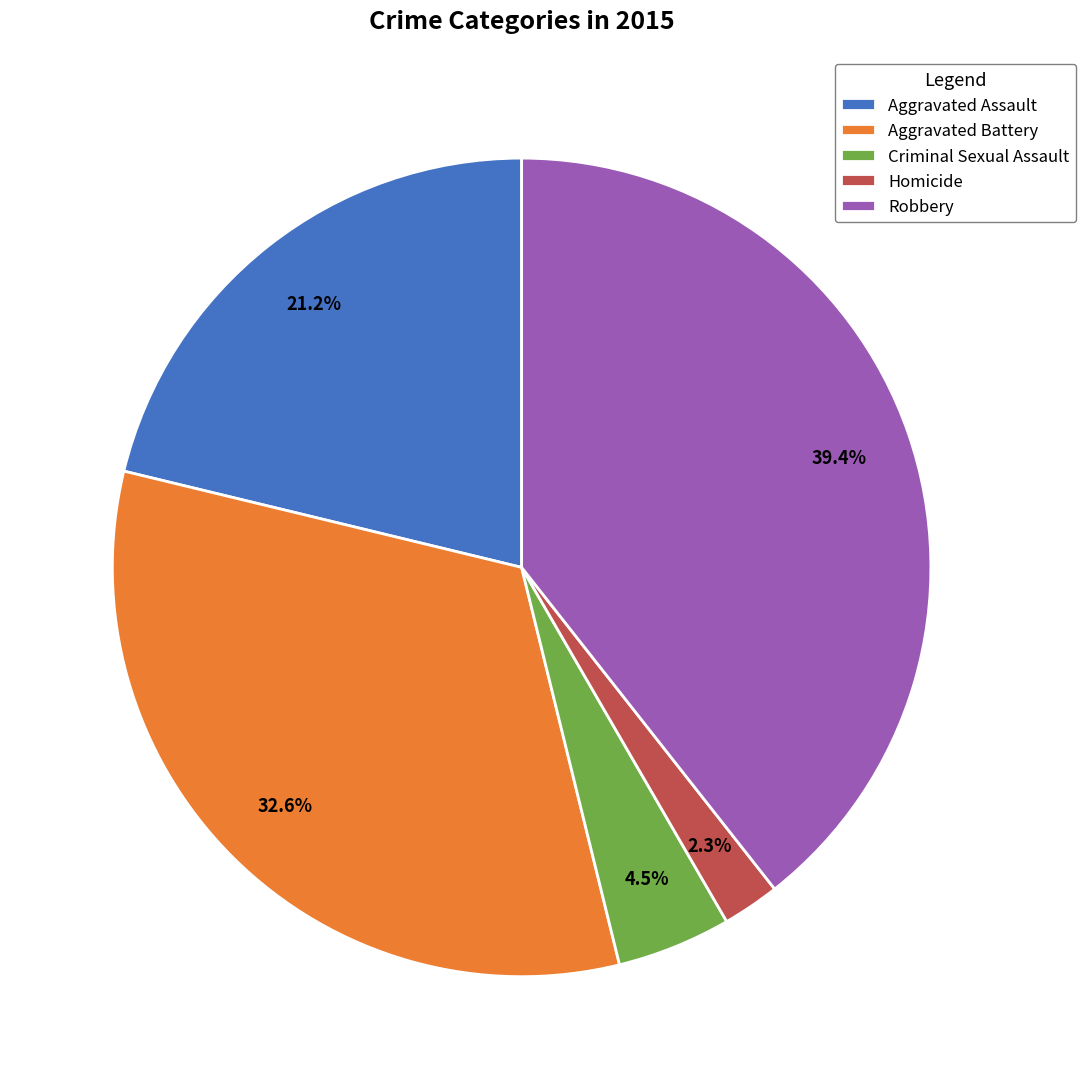

To the nearest percent, what portion does Robbery represent?

39%